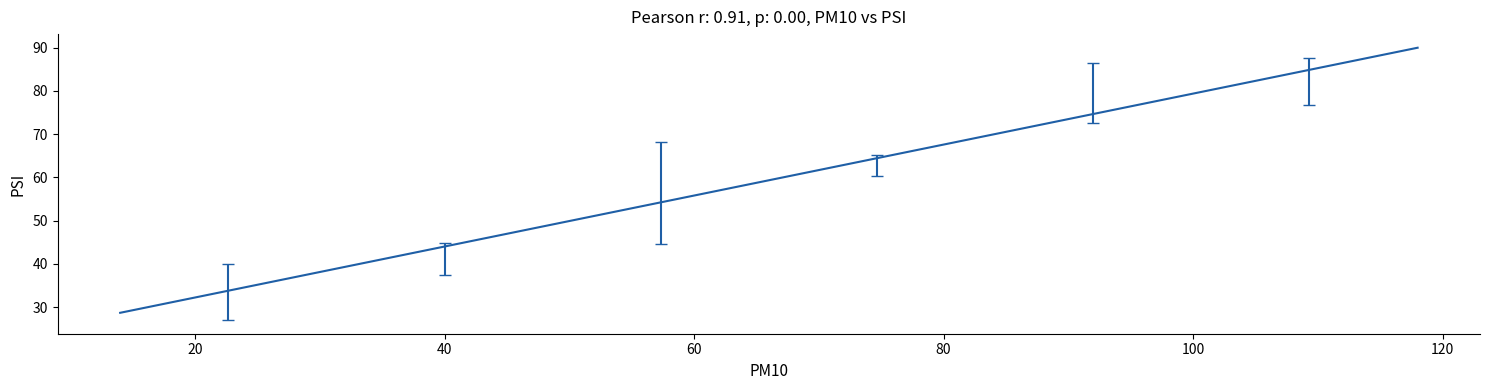

What is the difference between the maximum and minimum values?

61.3